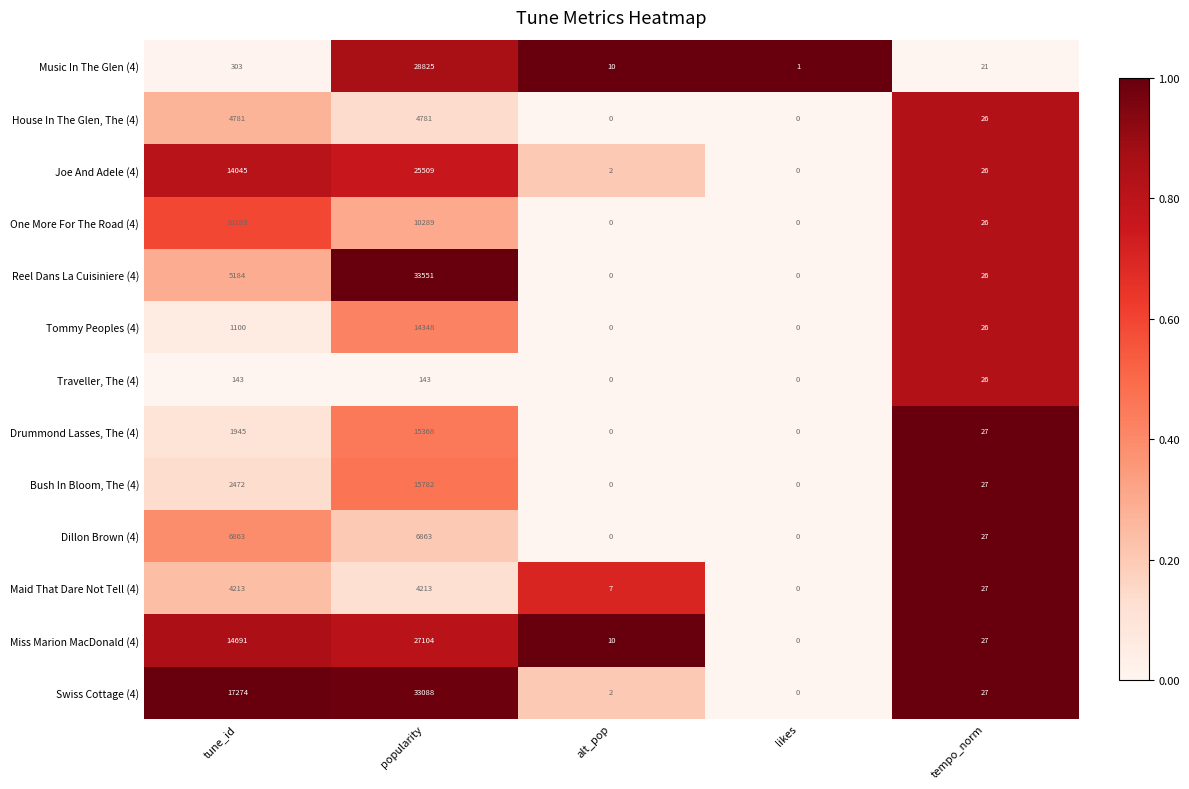

What is the maximum value for Joe And Adele (4)?

25509